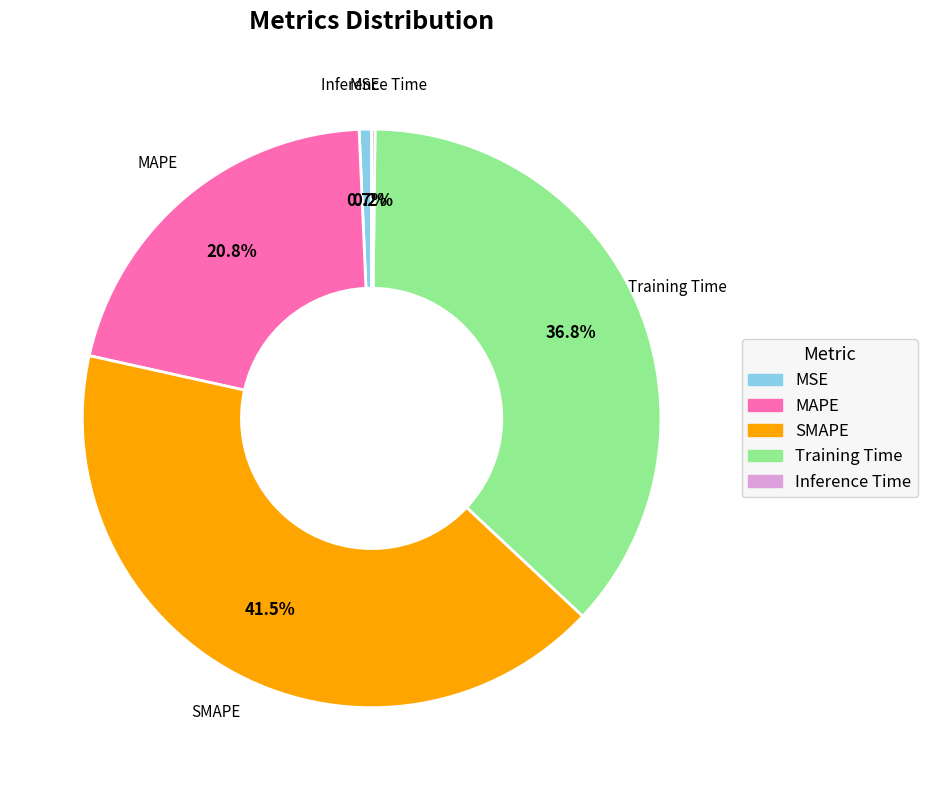

To the nearest percent, what is the difference between the largest and smallest slice percentages?

41%